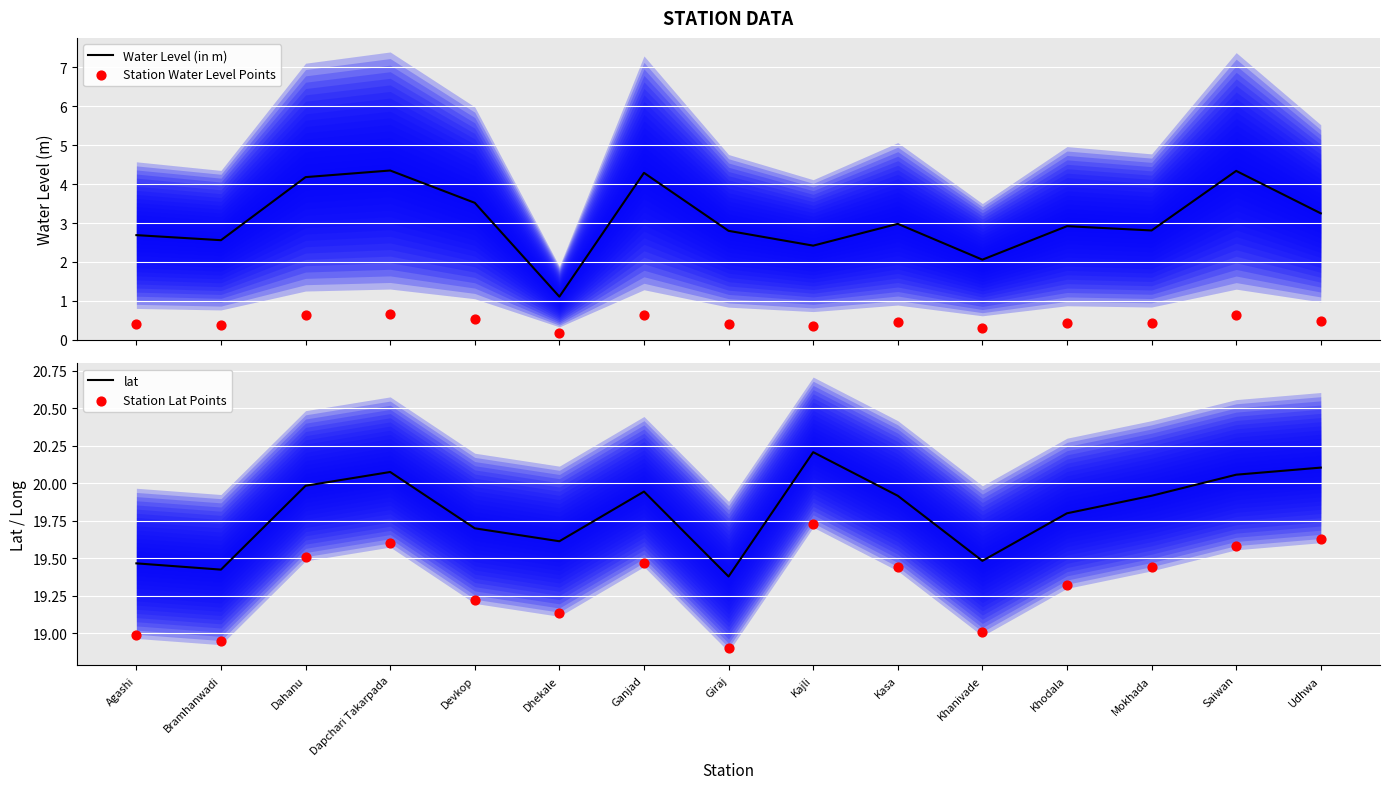

What is the total value across all series at Dhekale?

40.0